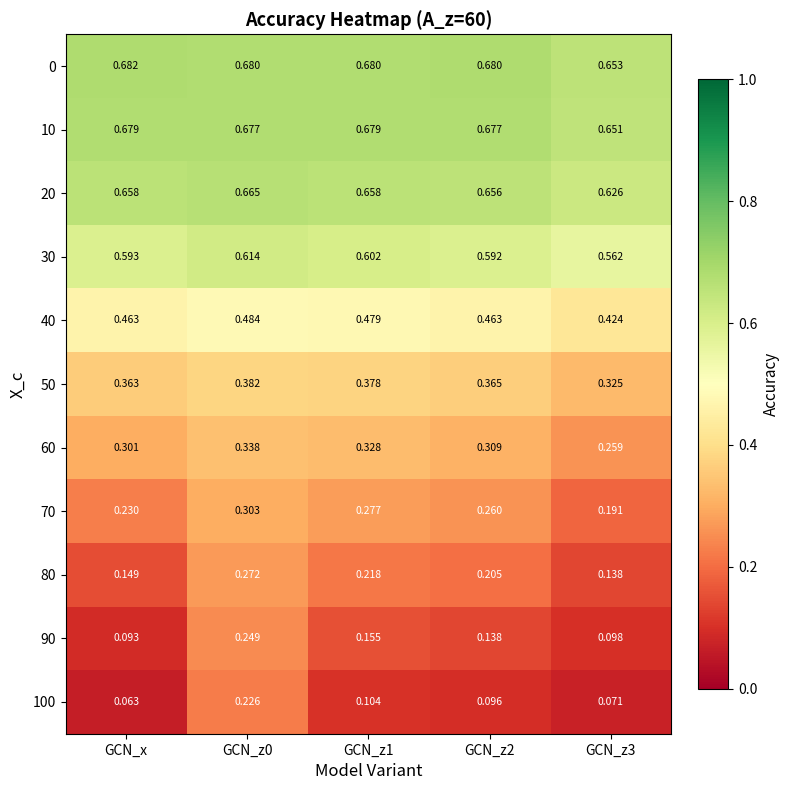

Where is 100 nearest to the value 0?

GCN_x